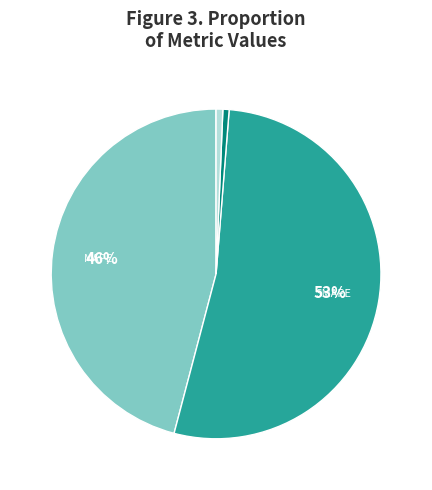

Is there a majority slice in this chart?

Yes